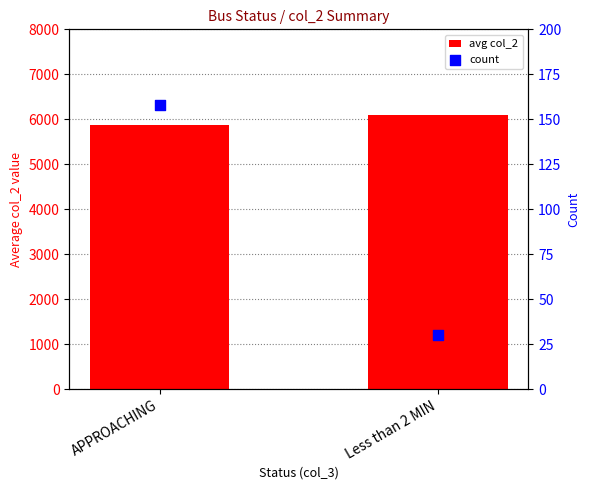

What is the total value across all series at APPROACHING?

6041.1